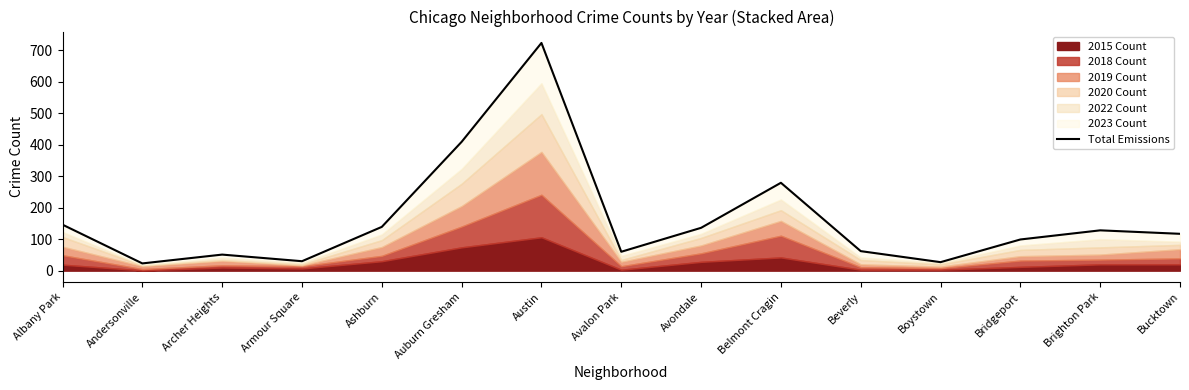

Which has a higher value, Austin or Archer Heights?

Austin